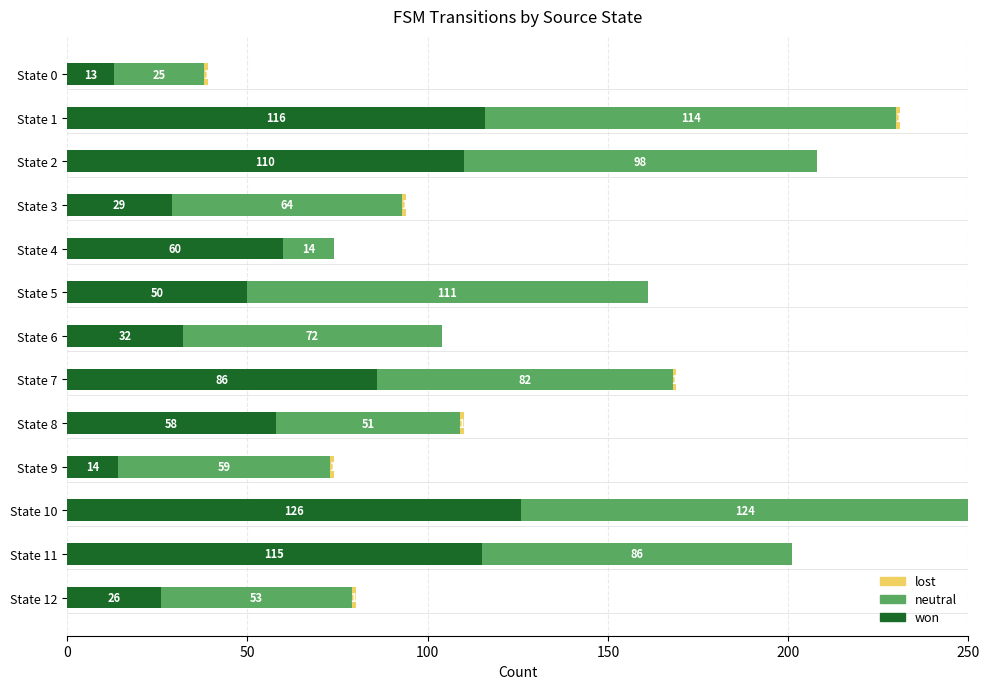

What is the sum of the won values at State 9 and State 0?

27